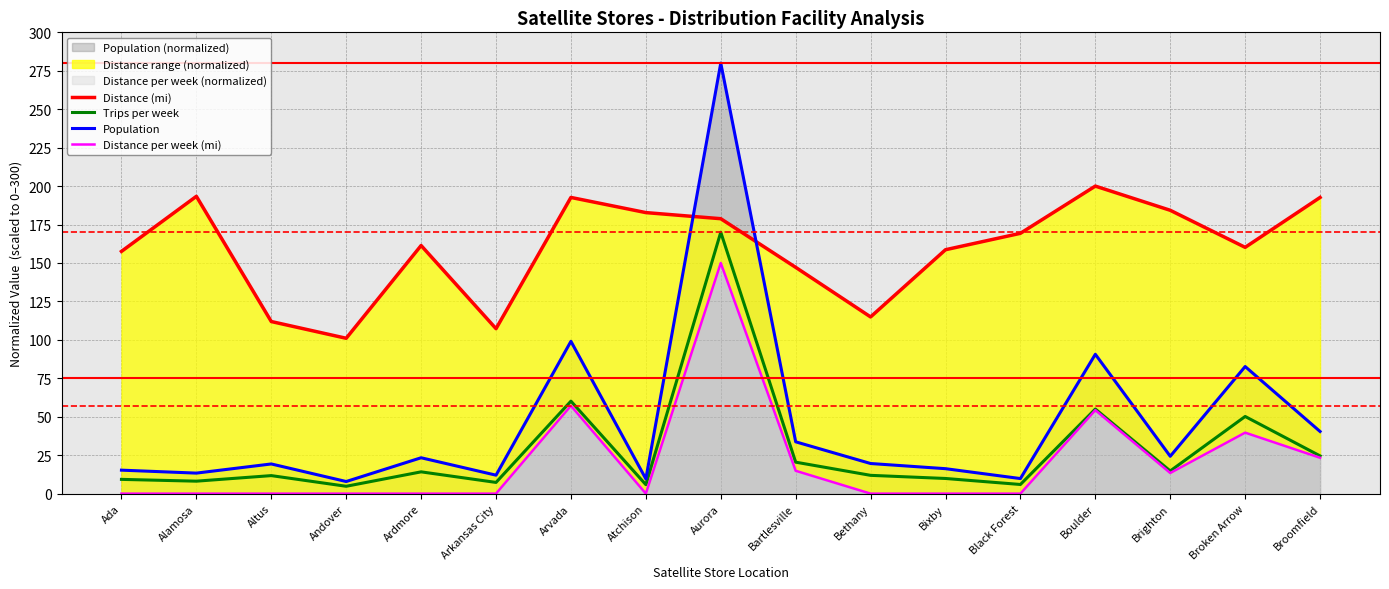

The Population series shows 10.8 at Altus. True or false?

False